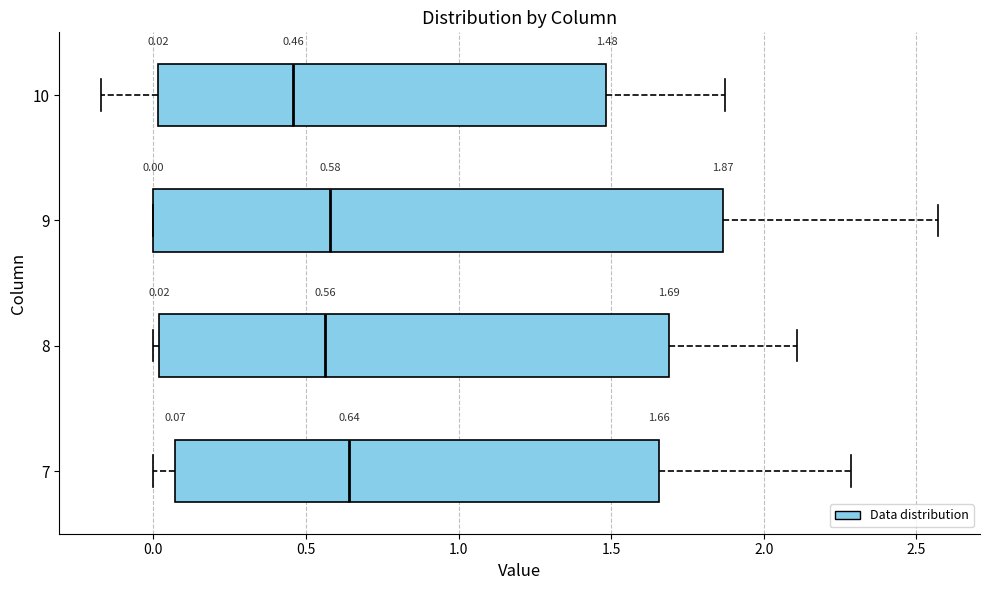

Which box's median line is the furthest to the right?

7